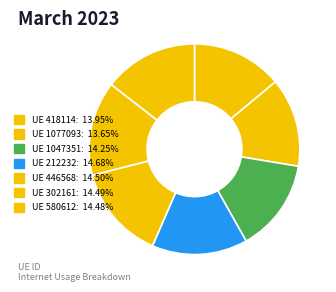

How many segments does this pie chart have?

7